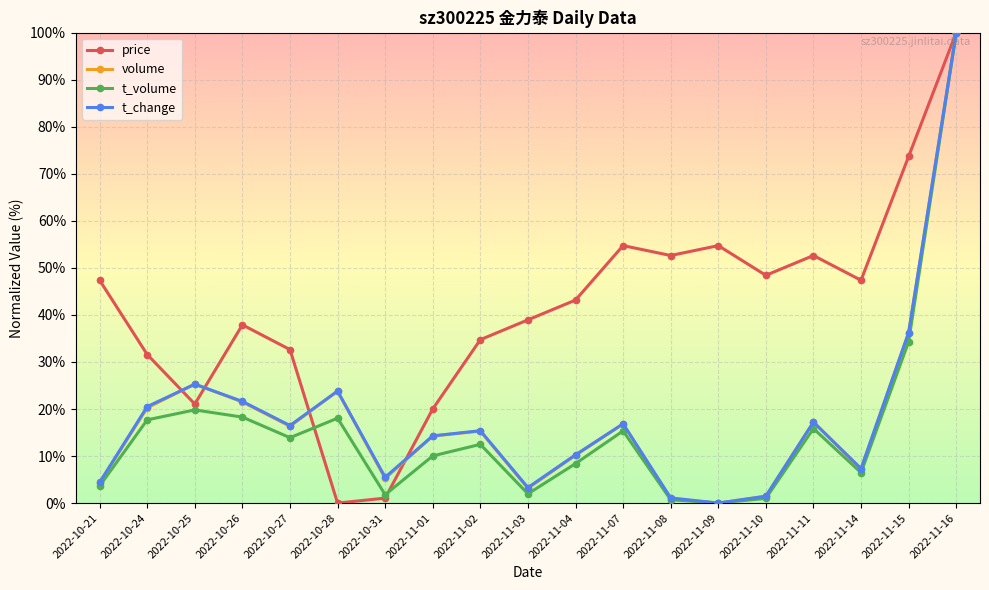

What is the label of the 10th point from the left?

2022-11-03